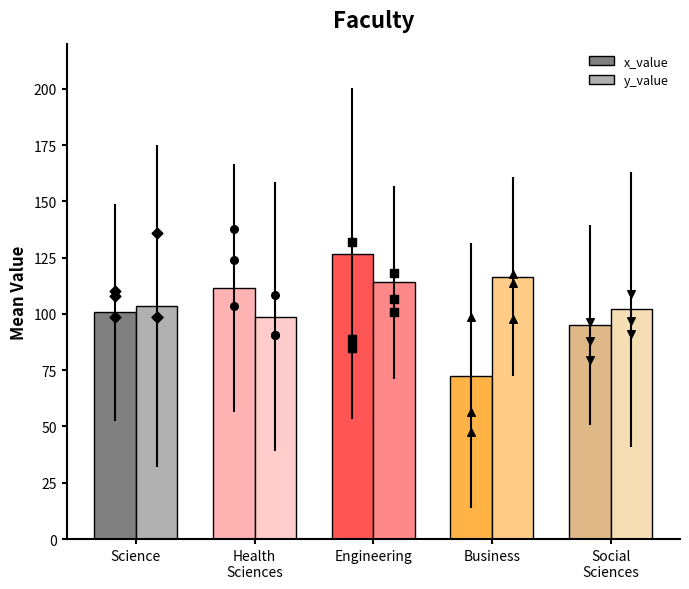

Which series contains the highest Y value?

x_value